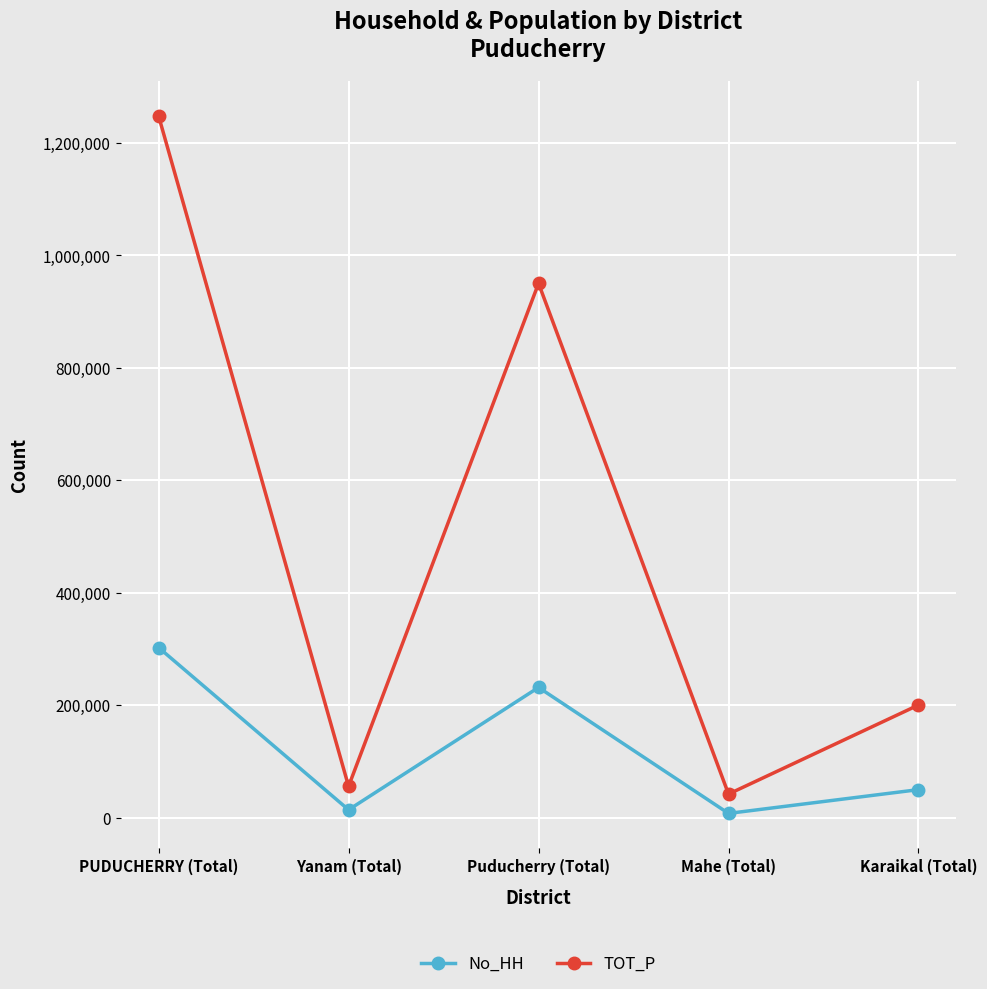

At how many categories does at least one series exceed 1022223?

1